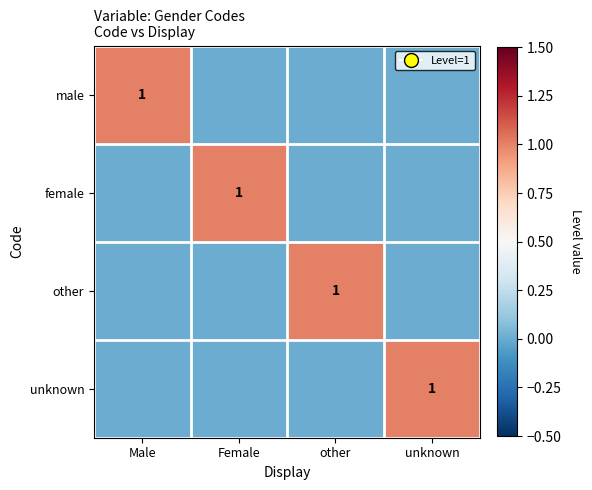

True or false: other has a value of 0 at other.

False